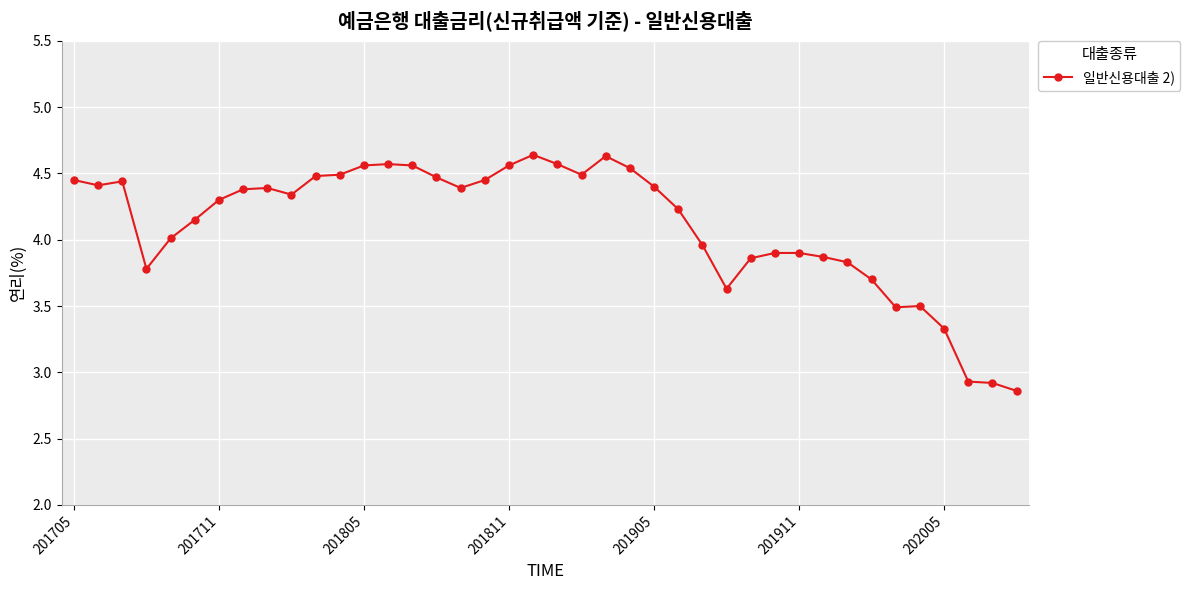

True or false: the data has more than 0 interior local peaks.

True